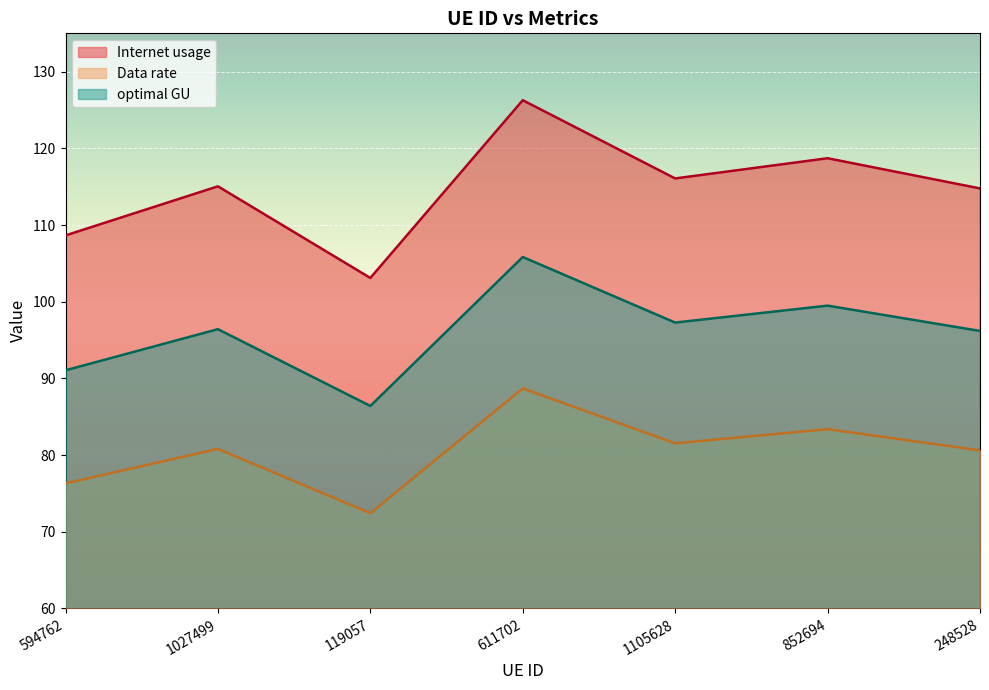

Read the optimal GU value at 119057.

86.4